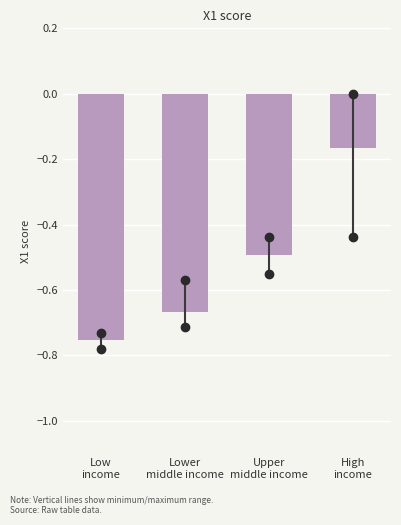

What is the difference between the second highest and minimum values?

0.3